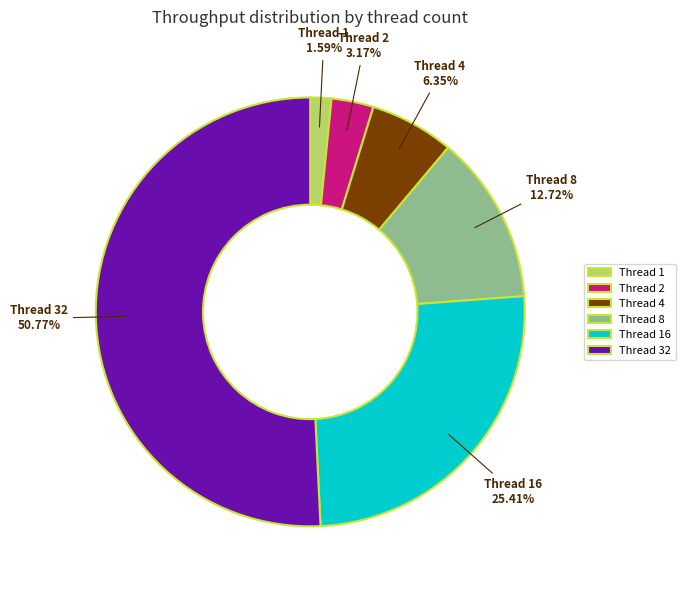

Between Thread 32 and Thread 8, which is larger?

Thread 32